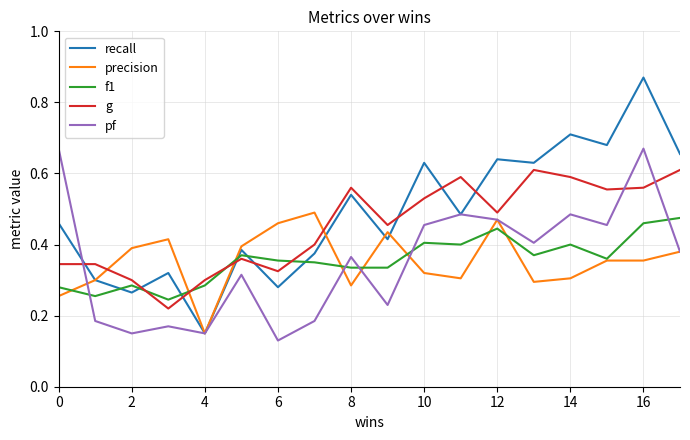

Which series has the largest range (max minus min)?

recall